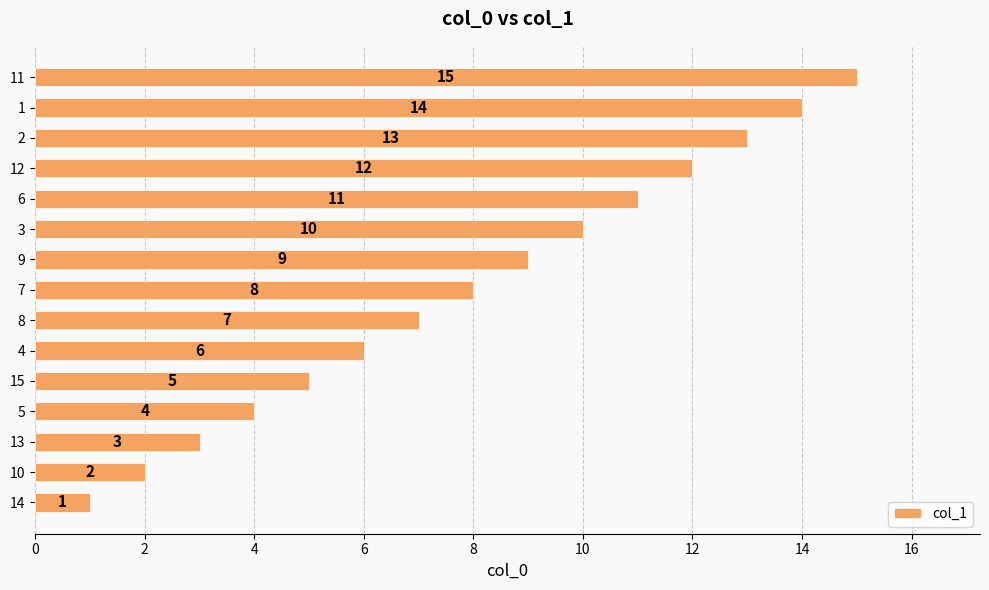

The value at 14 is 1. True or false?

True